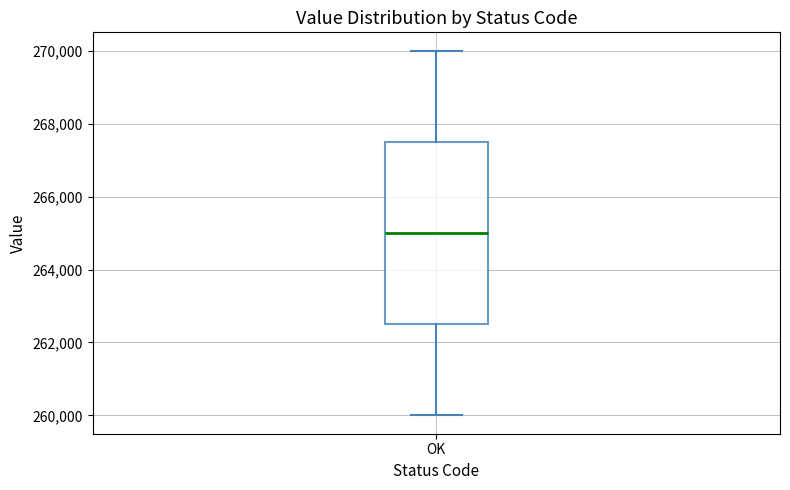

Where does the lower whisker of the box for OK end on the y-axis? The values are not printed on the chart, so give them approximately, as read against the axis.

260000